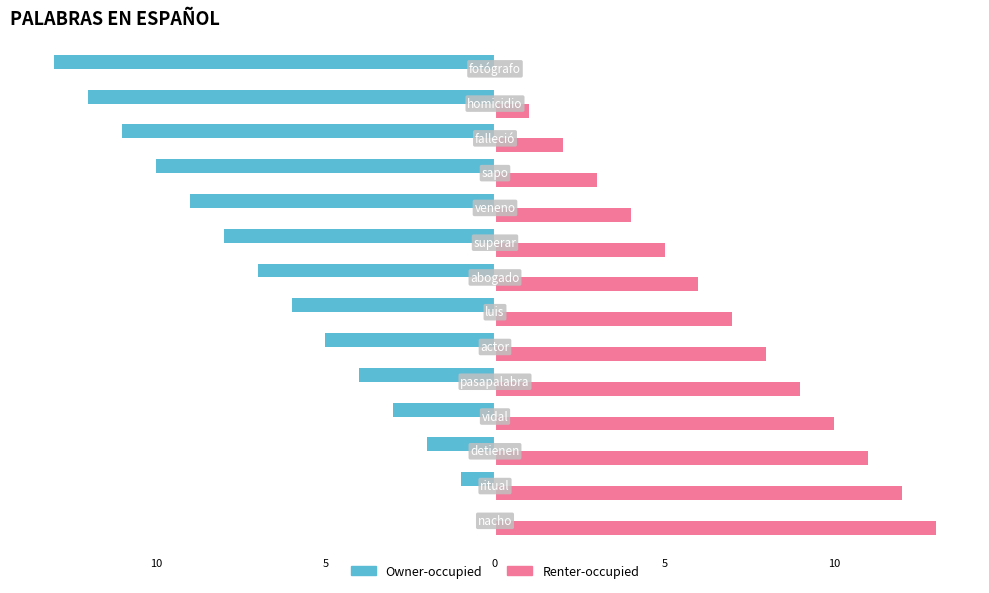

What are all the series names shown in the legend?

Owner-occupied, Renter-occupied